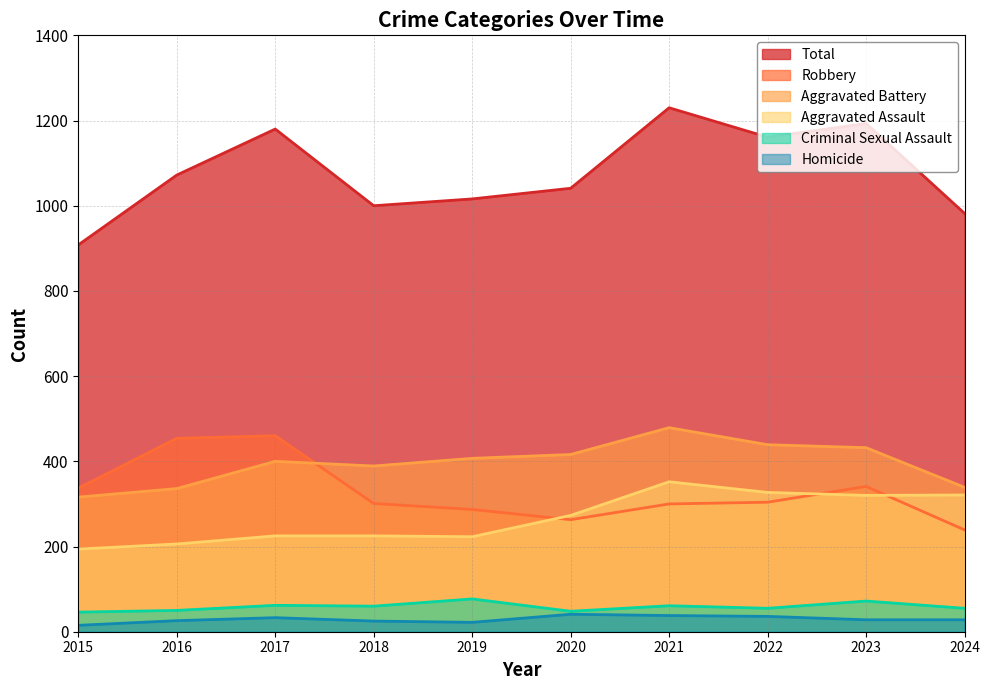

Count the number of categories in the chart.

10